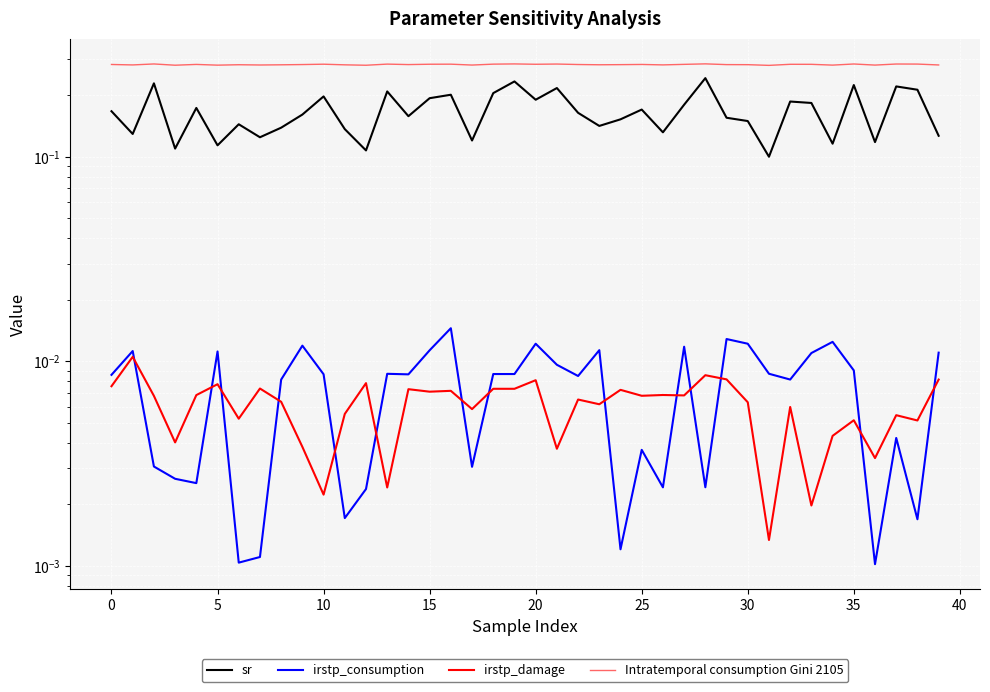

What is the maximum value shown in the chart?

0.3